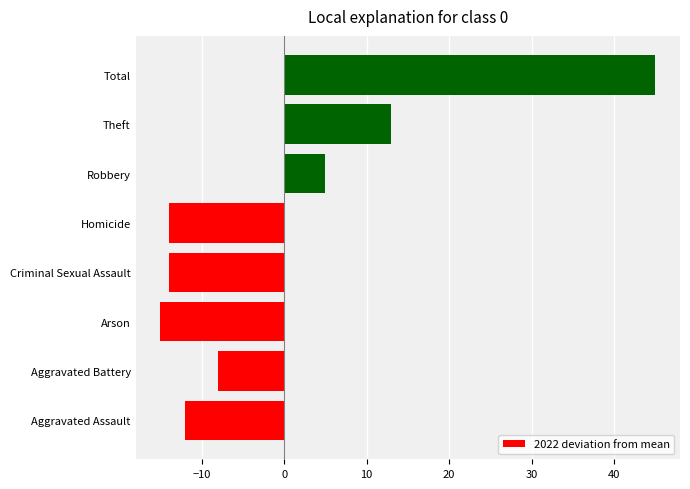

Count the number of values greater than -8.

3